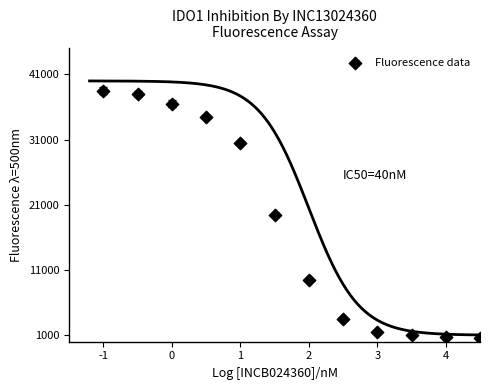

What is the average Y value?

17858